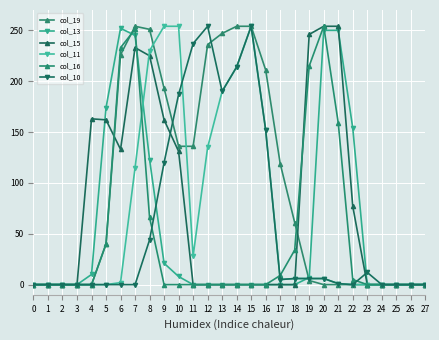

What is the value of the col_11 point at the 19th from the left?

6